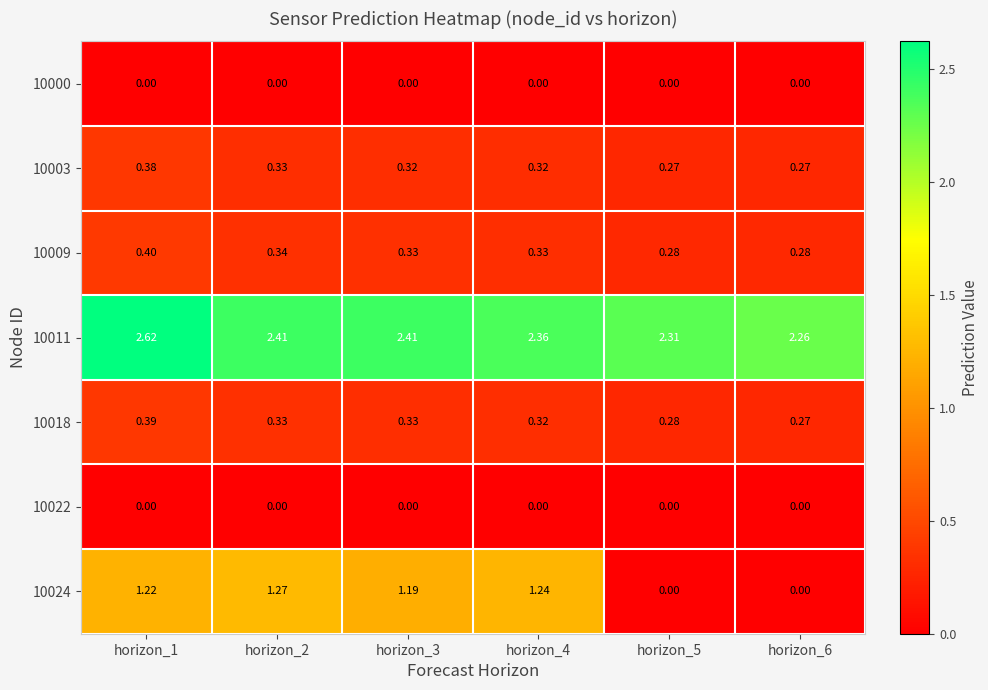

Is the value of 10009 at horizon_1 greater than the value of 10022 at horizon_5?

Yes